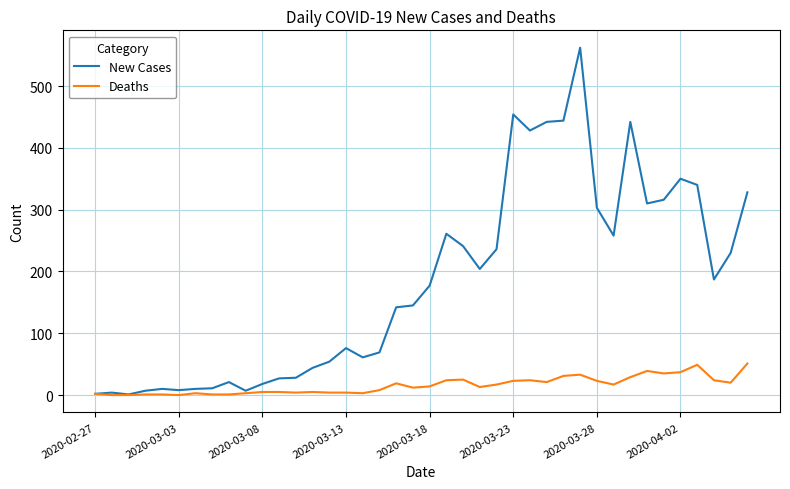

Which series has the widest spread of values?

New Cases